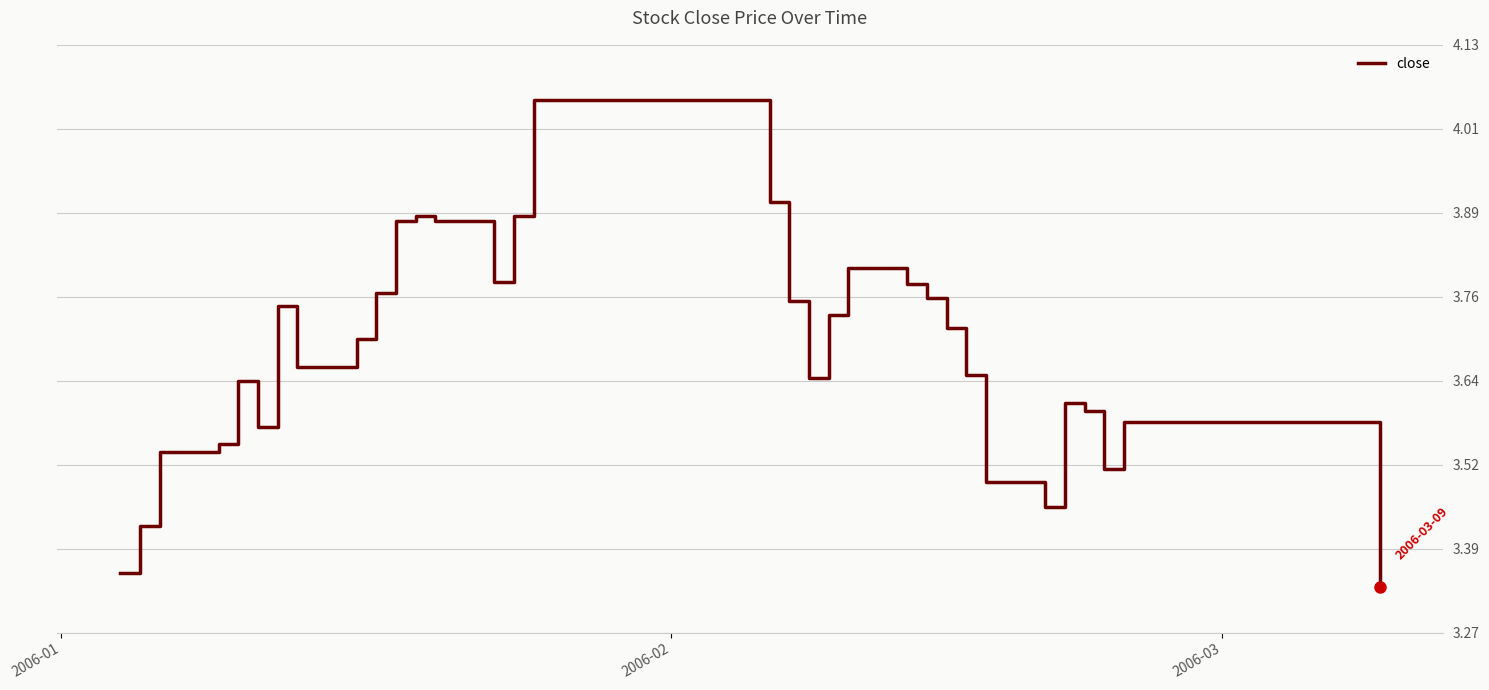

What is the difference between the maximum and minimum values?

0.7